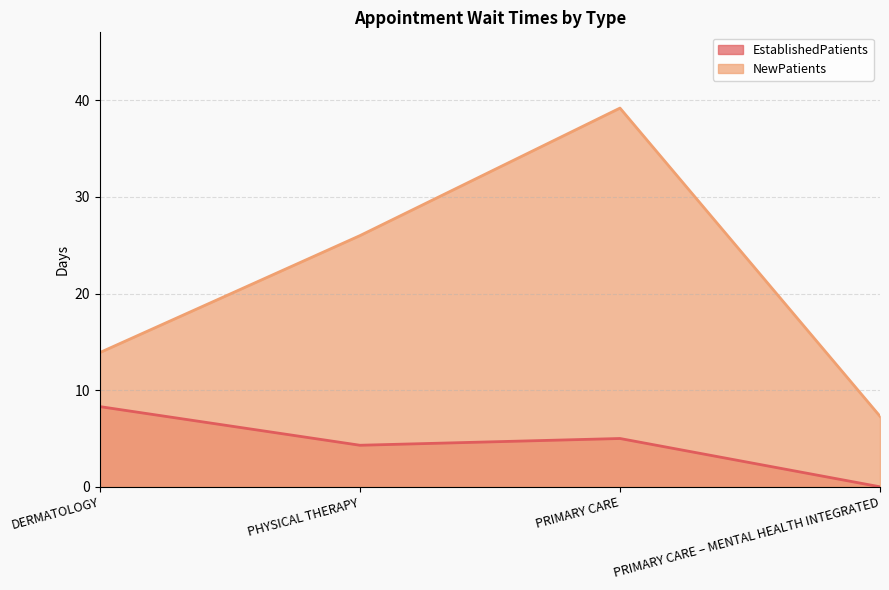

Reading left to right, list all the values displayed in this chart.

EstablishedPatients: DERMATOLOGY=8.3	PHYSICAL THERAPY=4.3	PRIMARY CARE=5.0	PRIMARY CARE – MENTAL HEALTH INTEGRATED=0.0
NewPatients: DERMATOLOGY=13.9	PHYSICAL THERAPY=26.0	PRIMARY CARE=39.2	PRIMARY CARE – MENTAL HEALTH INTEGRATED=7.3